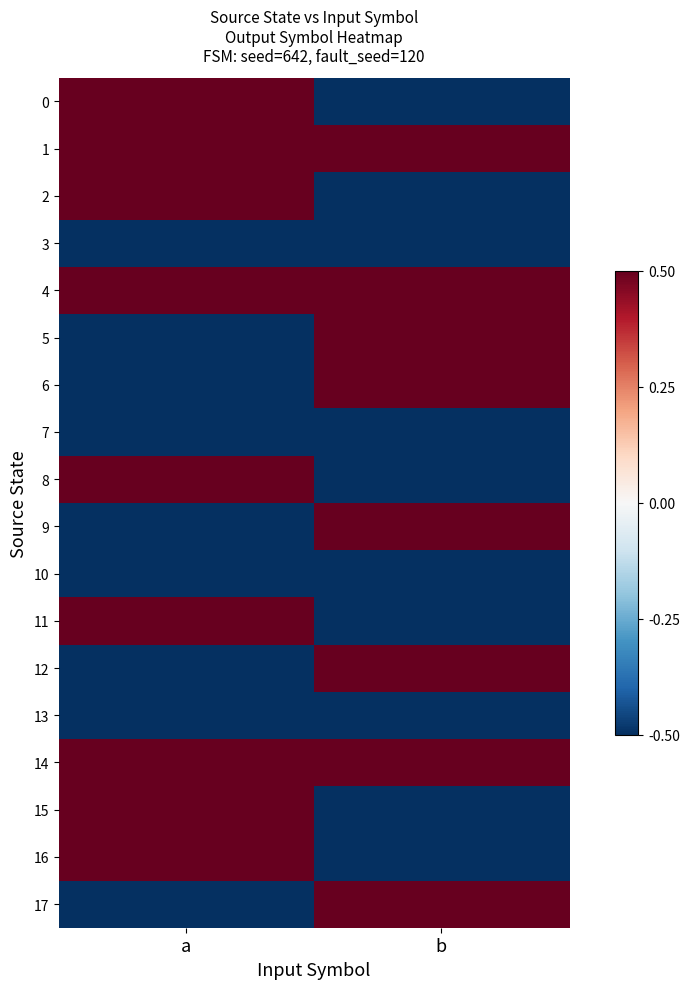

Reading left to right, list all the values displayed in this chart.

0: a=0.5	b=-0.5
1: a=0.5	b=0.5
2: a=0.5	b=-0.5
3: a=-0.5	b=-0.5
4: a=0.5	b=0.5
5: a=-0.5	b=0.5
6: a=-0.5	b=0.5
7: a=-0.5	b=-0.5
8: a=0.5	b=-0.5
9: a=-0.5	b=0.5
10: a=-0.5	b=-0.5
11: a=0.5	b=-0.5
12: a=-0.5	b=0.5
13: a=-0.5	b=-0.5
14: a=0.5	b=0.5
15: a=0.5	b=-0.5
16: a=0.5	b=-0.5
17: a=-0.5	b=0.5